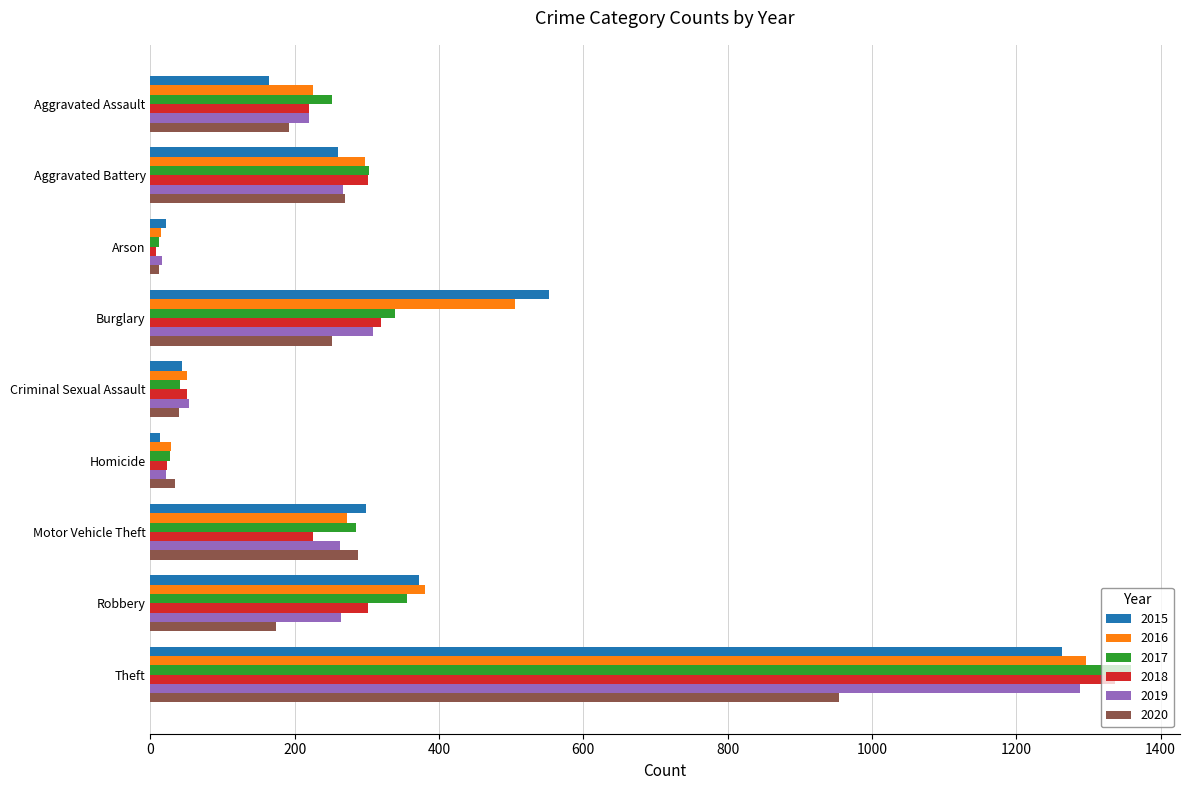

The 2015 series shows 502 at Robbery. True or false?

False